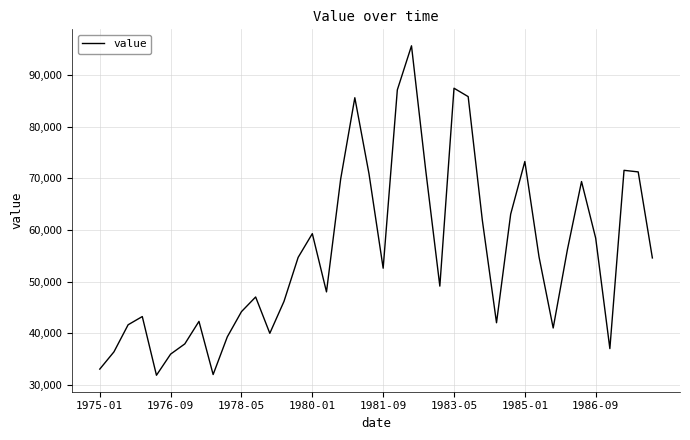

What is the smallest value displayed?

31878